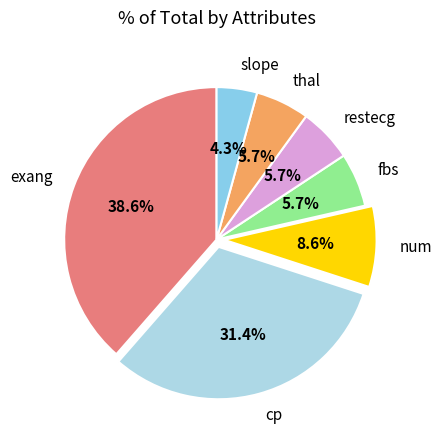

How many slices are in this pie chart?

7